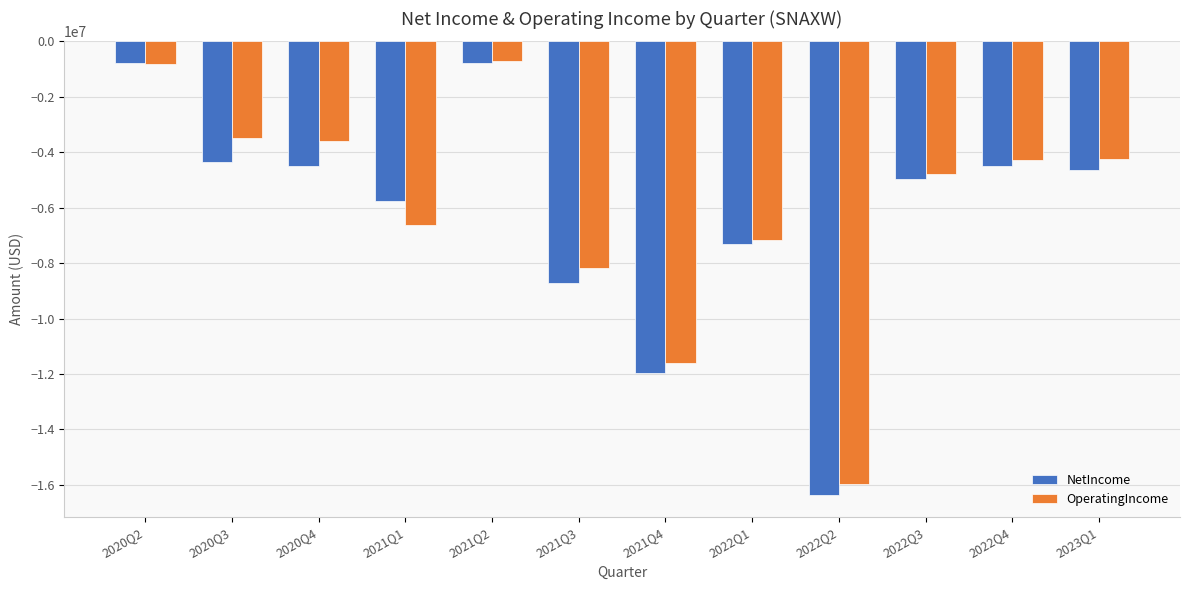

Rank the series at 2020Q4 from highest to lowest value.

OperatingIncome, NetIncome